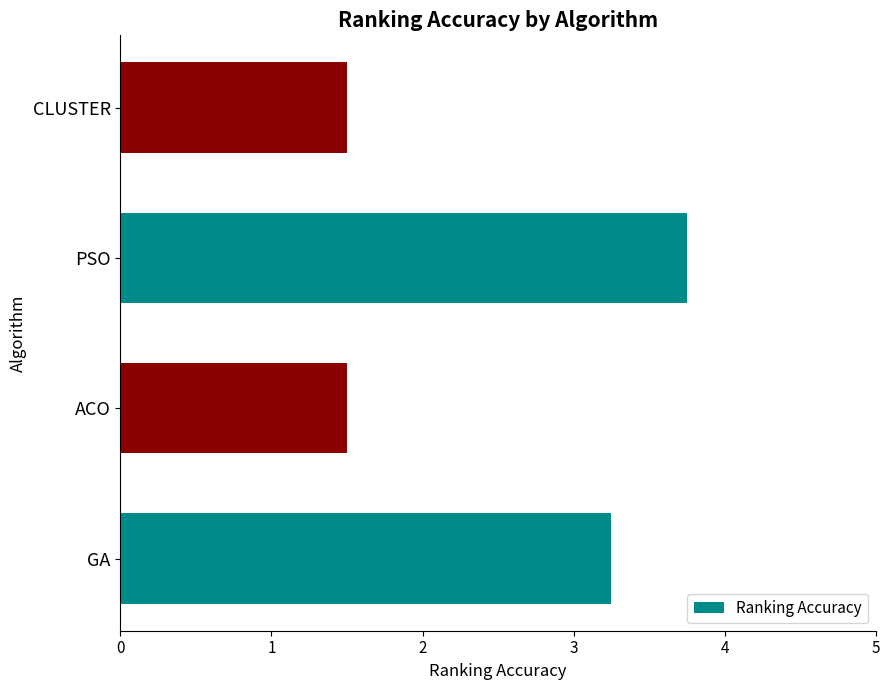

What is the ratio of the value at PSO to the value at ACO?

2.5